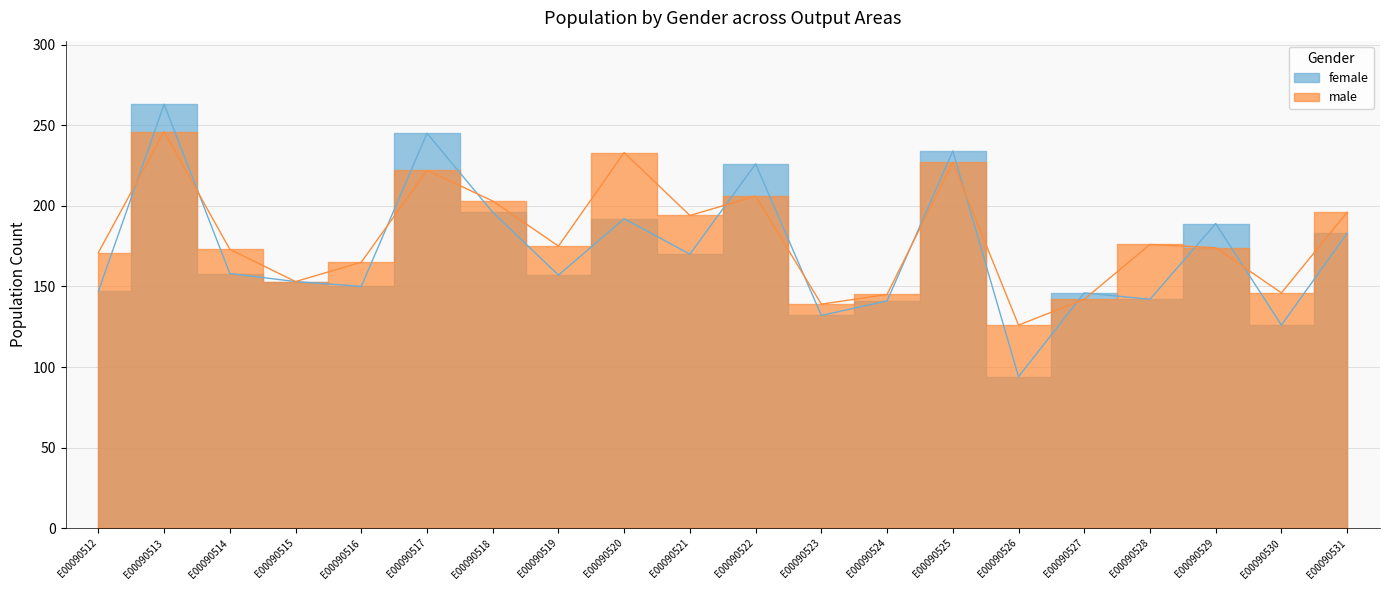

Reading right to left, what are all the values shown in this chart?

female: 183	126	189	142	146	94	234	141	132	226	170	192	157	196	245	150	153	158	263	147
male: 196	146	174	176	142	126	227	145	139	206	194	233	175	203	222	165	153	173	246	171